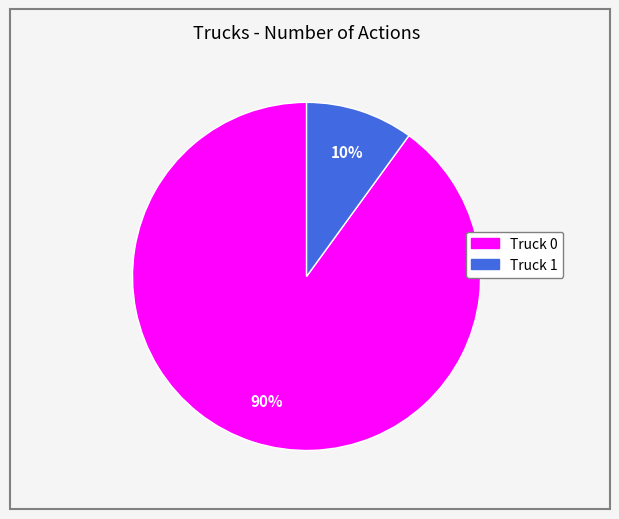

Is there a majority slice in this chart?

Yes